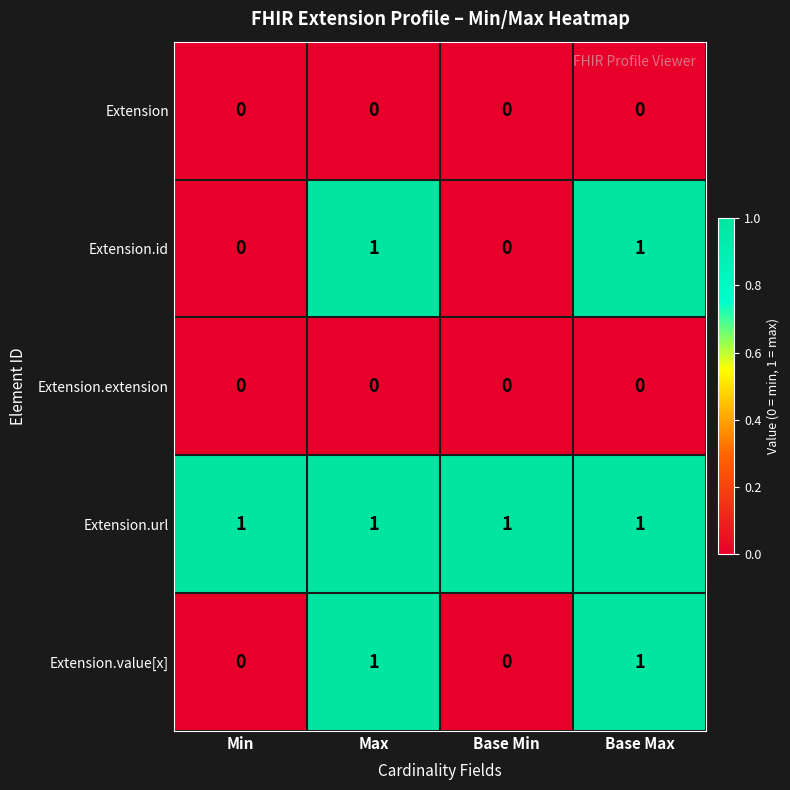

What is the greatest value displayed?

1